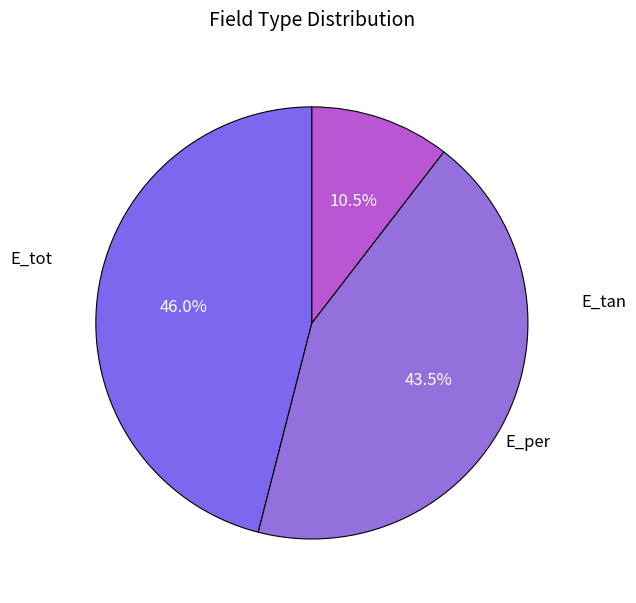

How many slices are in this pie chart?

3